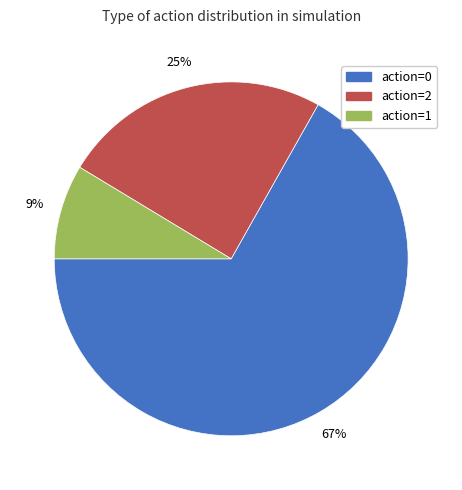

Does any single category account for the majority?

Yes